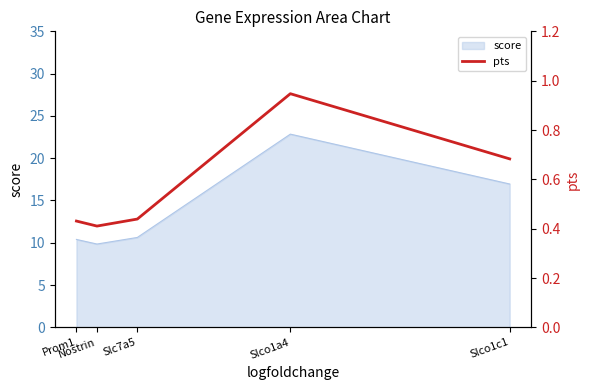

The value at Slco1c1 is 0.9. True or false?

False